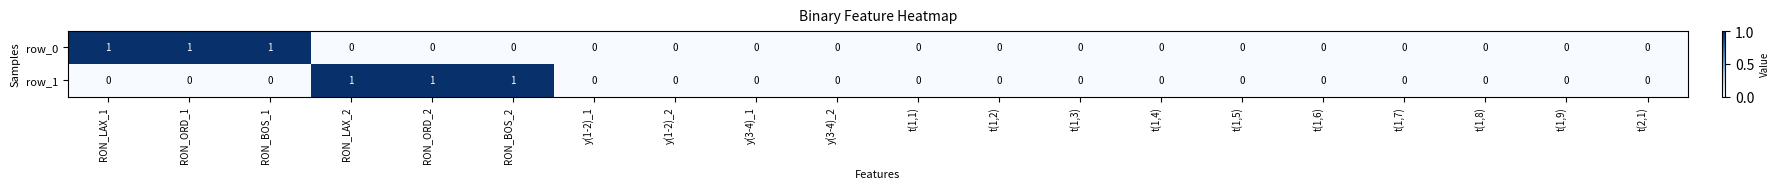

At RON_BOS_2, list the series in order from largest to smallest.

row_1, row_0